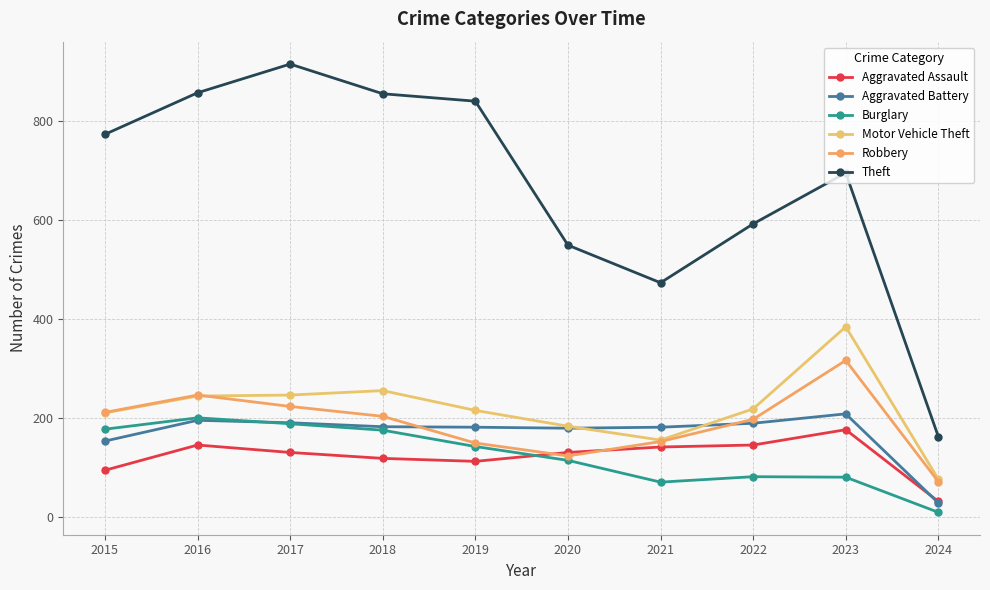

Reading right to left, what are all the values shown in this chart?

Aggravated Assault: 32	177	146	142	131	113	119	131	146	95
Aggravated Battery: 29	209	190	182	180	182	183	191	196	154
Burglary: 10	81	82	71	115	143	176	189	201	178
Motor Vehicle Theft: 77	385	219	156	184	216	256	247	245	211
Robbery: 72	317	198	153	124	150	204	224	247	212
Theft: 163	696	593	474	550	841	856	916	858	774